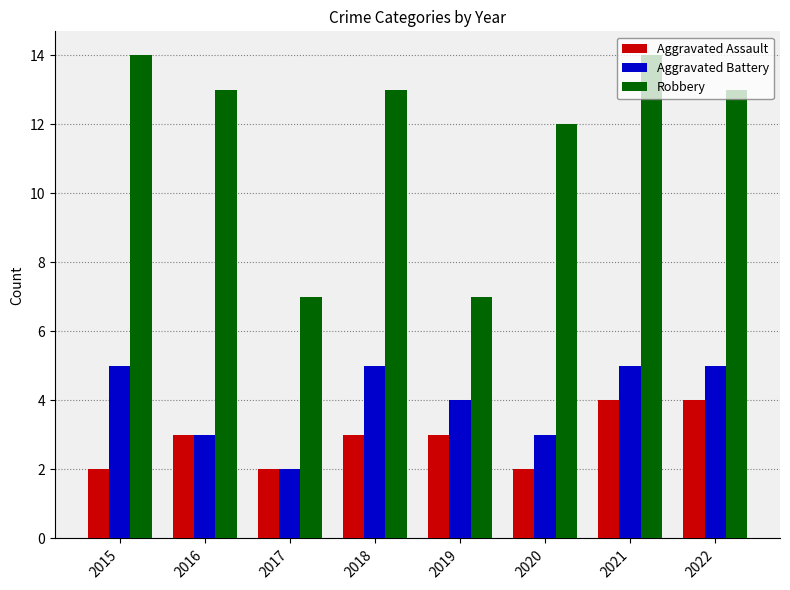

The Robbery series shows 23 at 2021. True or false?

False